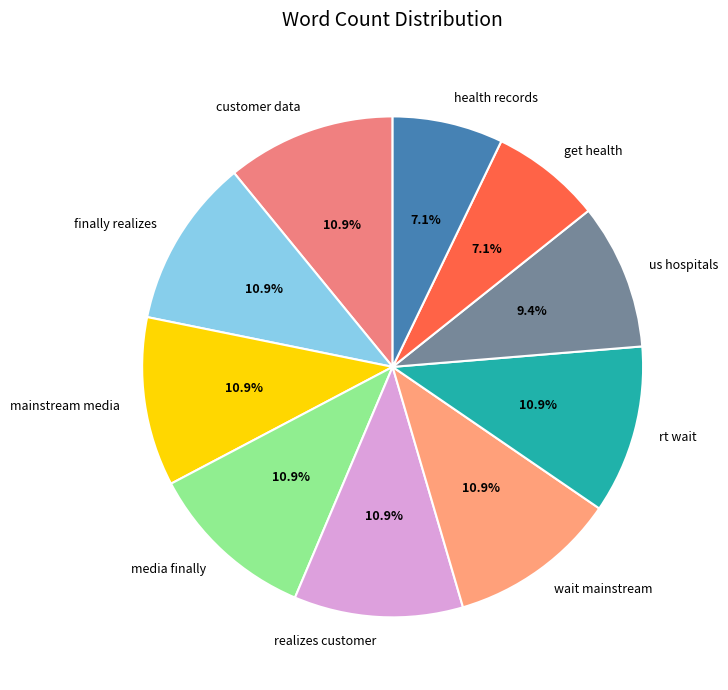

What is the ratio of the value at rt wait to the value at media finally?

1.0